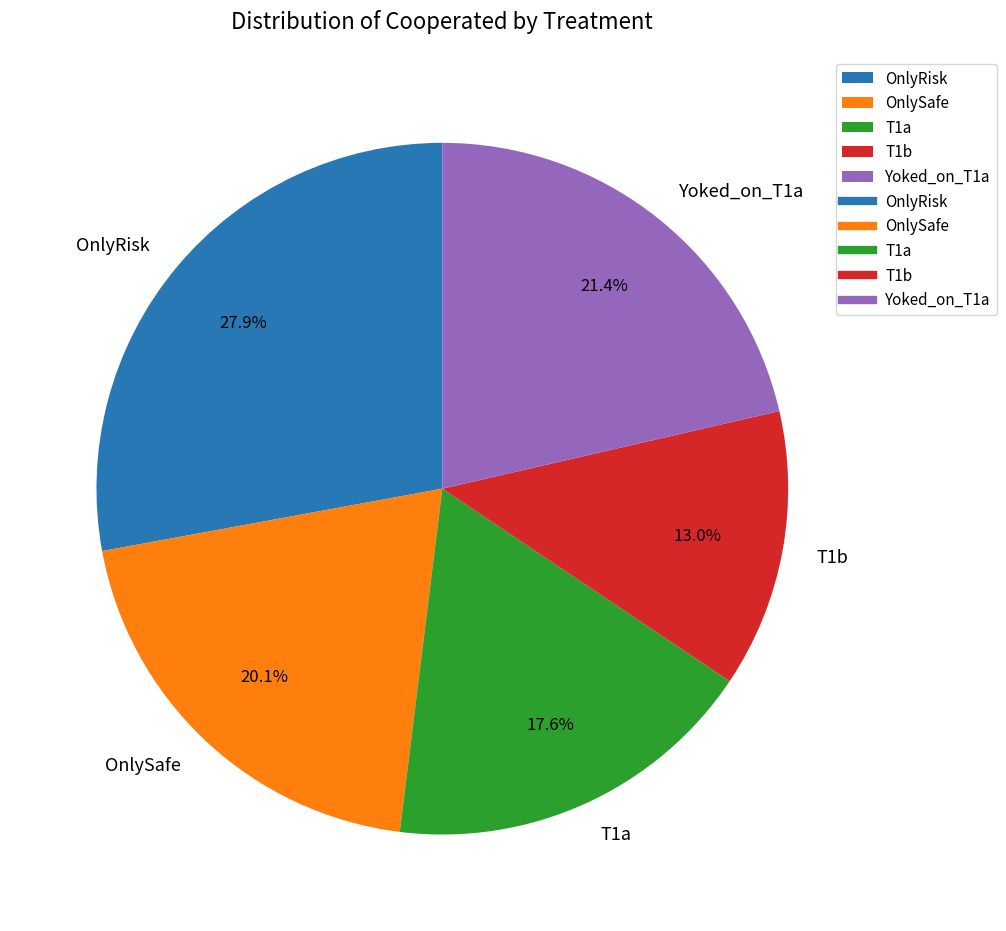

To the nearest percent, what percentage of the pie is T1b?

13%